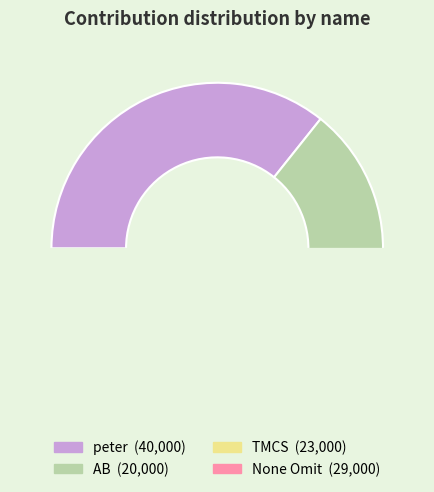

What portion of the pie excludes TMCS?

79.5%